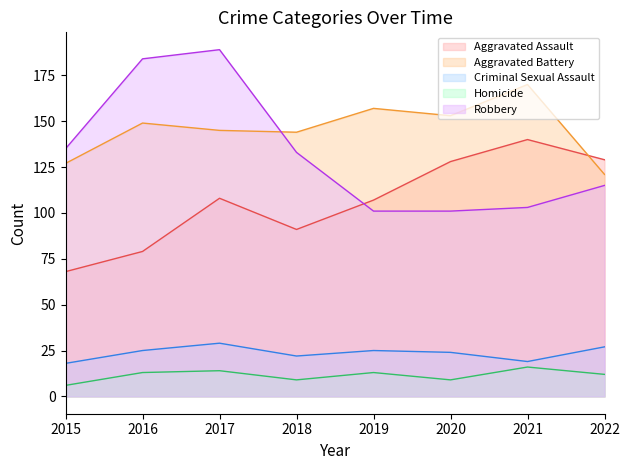

Where is the first local minimum for Homicide?

2018